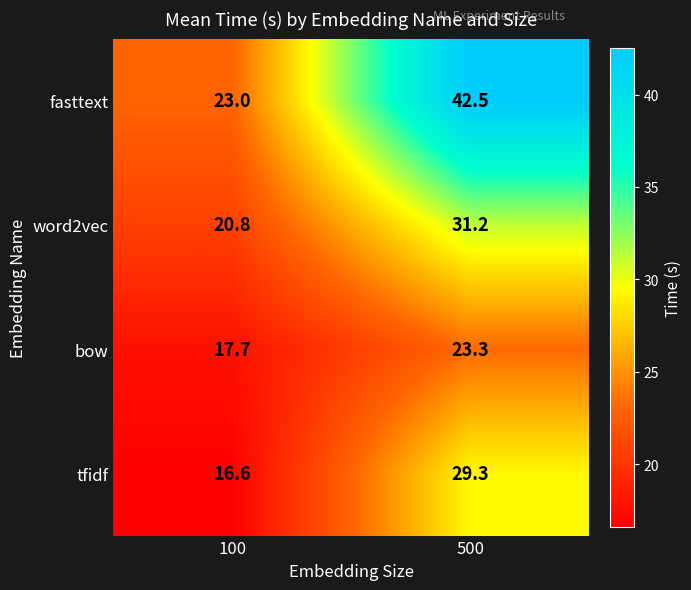

Which series changed the most between 100 and 500?

fasttext